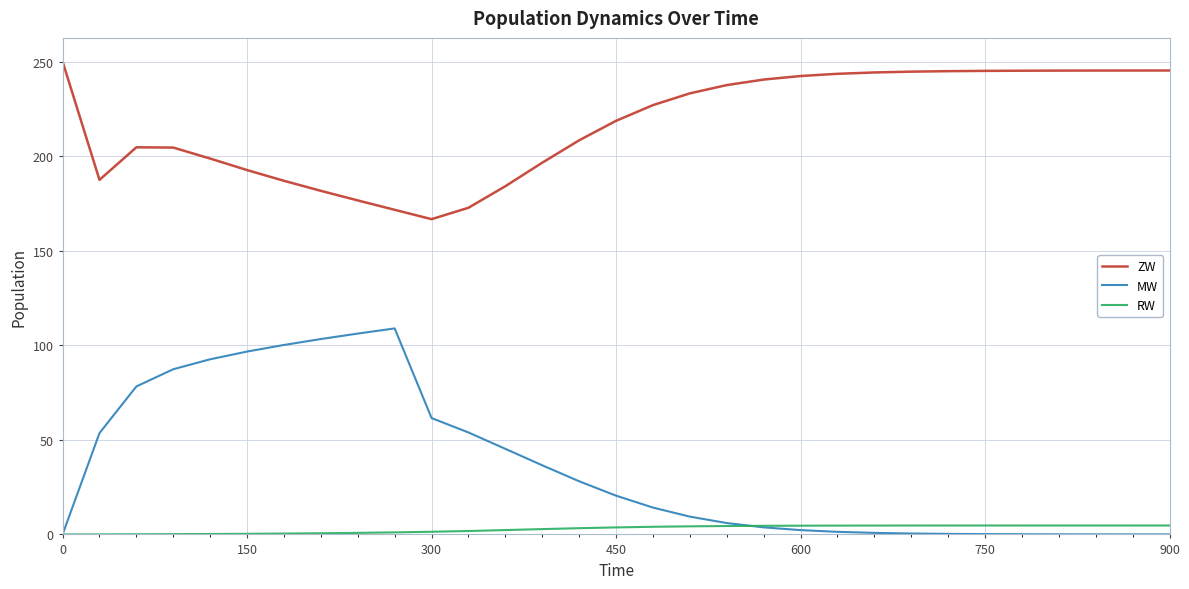

True or false: ZW and MW cross at least once.

False